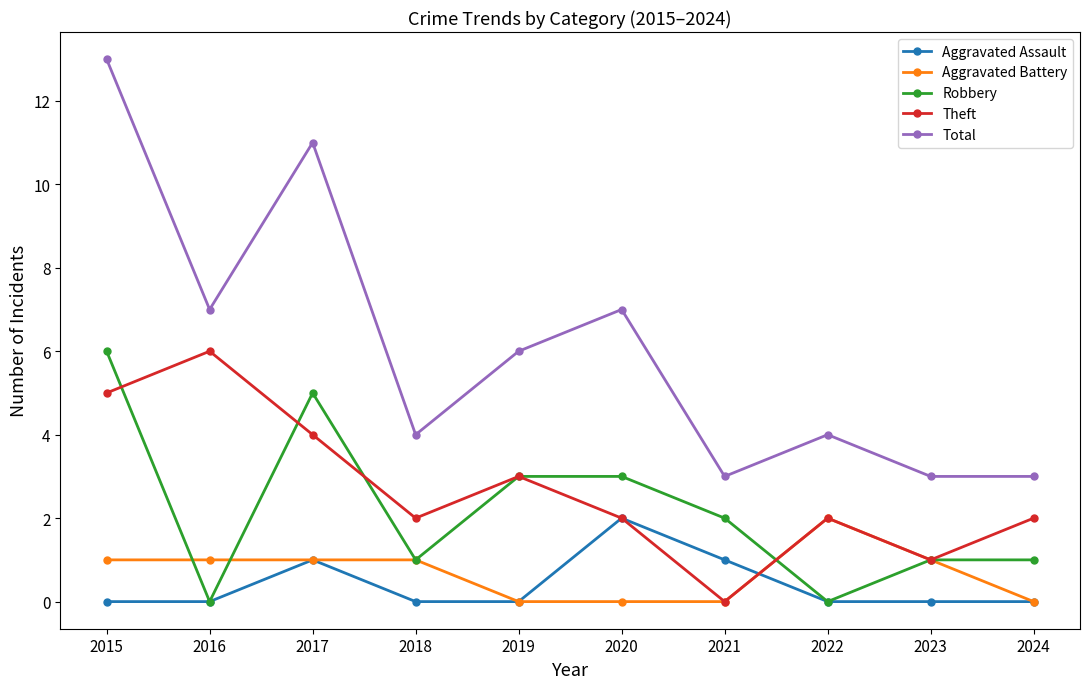

What value does the Aggravated Assault series have at 2017?

1